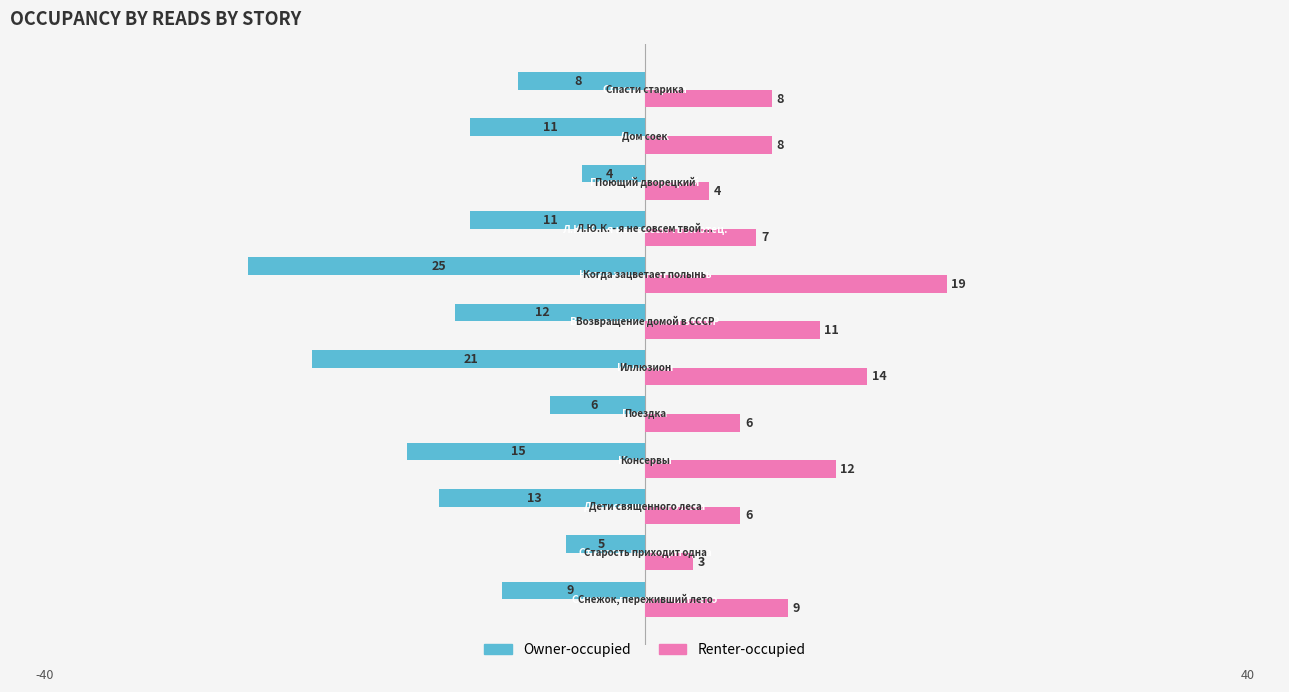

What are all the series names shown in the legend?

Owner-occupied, Renter-occupied